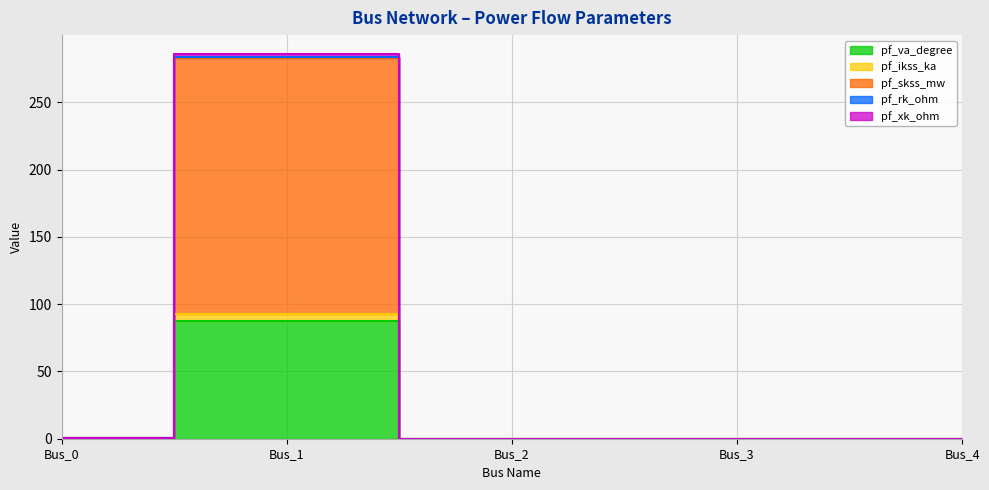

What is the difference between the maximum and minimum values in the pf_va_degree series?

87.3